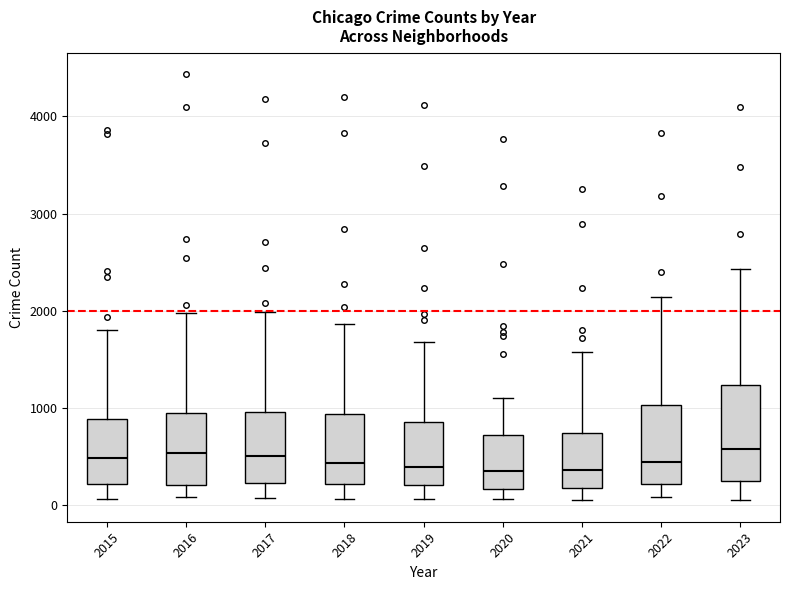

Where is the upper edge of the box at x = 2020 on the y-axis? The values are not printed on the chart, so give them approximately, as read against the axis.

700